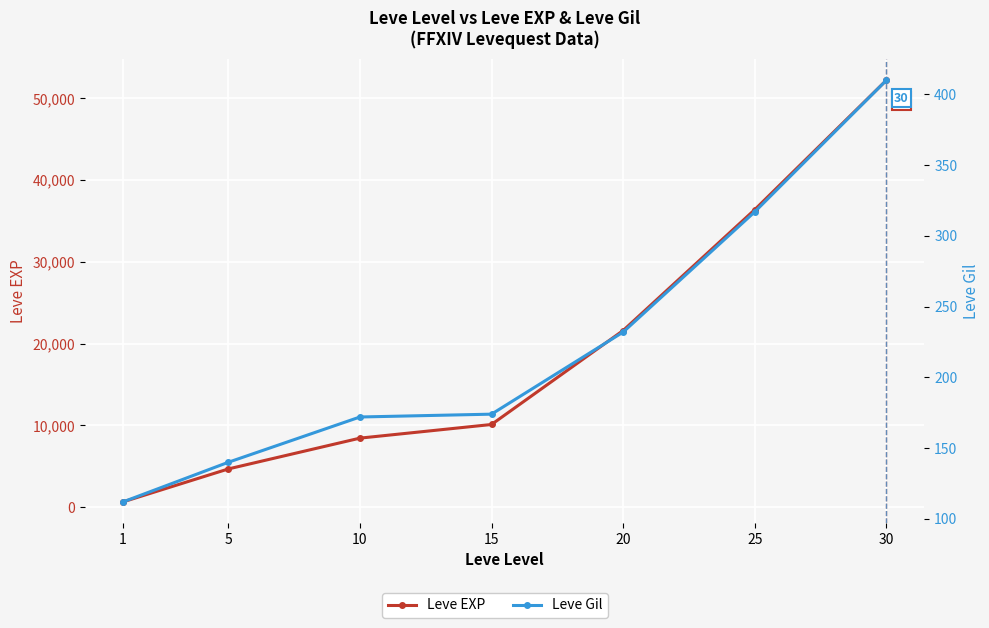

The Leve EXP series shows 4660 at 5. True or false?

True